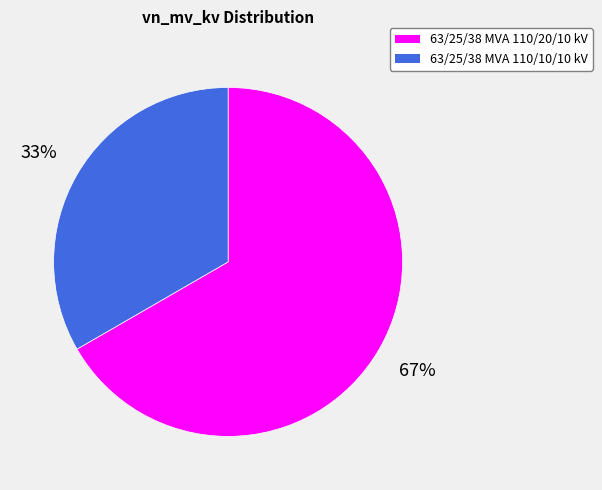

Approximately how many times larger is the value at 63/25/38 MVA 110/20/10 kV compared to 63/25/38 MVA 110/10/10 kV?

2.0